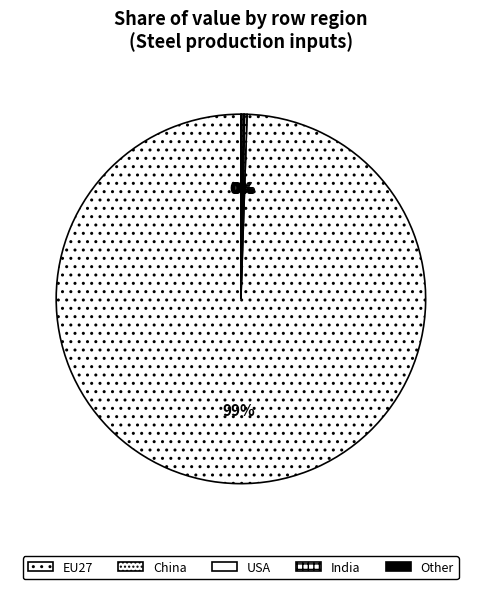

Which category accounts for the majority?

EU27